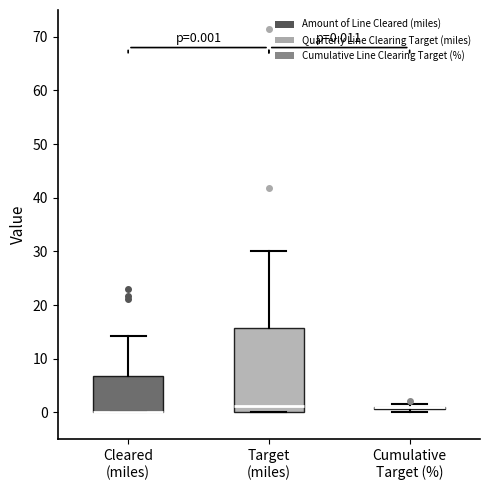

Comparing the boxes themselves (not the whiskers), which one is the tallest?

Target (miles)